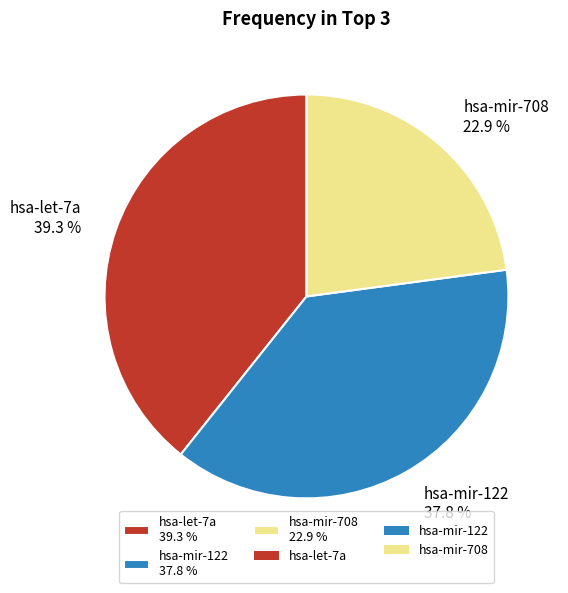

The hsa-mir-708 slice represents 23% of the pie. True or false?

True